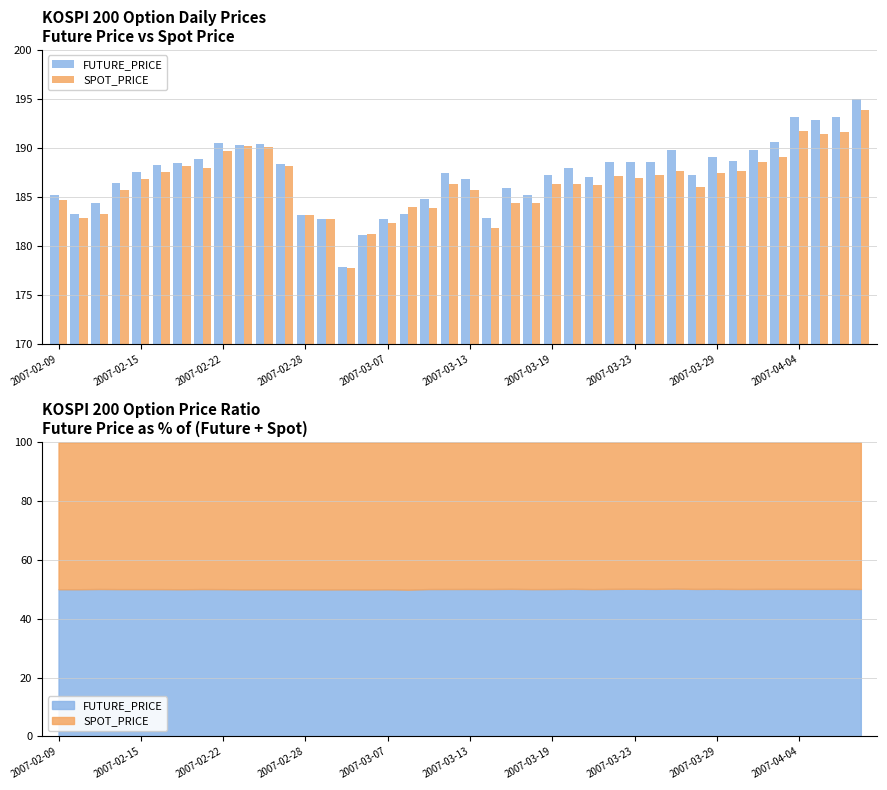

Reading left to right, what are all the values shown in this chart?

FUTURE_PRICE: 185.2	183.2	184.4	186.4	187.6	188.3	188.5	188.8	190.4	190.3	190.3	188.3	183.2	182.7	177.8	181.1	182.8	183.2	184.8	187.4	186.8	182.8	185.9	185.2	187.2	187.9	187.0	188.6	188.6	188.6	189.8	187.2	189.1	188.7	189.8	190.7	193.2	192.8	193.2	195.0
SPOT_PRICE: 184.7	182.8	183.3	185.7	186.8	187.6	188.1	187.9	189.7	190.2	190.1	188.2	183.2	182.8	177.7	181.2	182.4	183.9	183.9	186.4	185.7	181.8	184.4	184.4	186.3	186.3	186.2	187.2	186.9	187.2	187.7	186.0	187.4	187.6	188.6	189.1	191.8	191.4	191.6	193.8